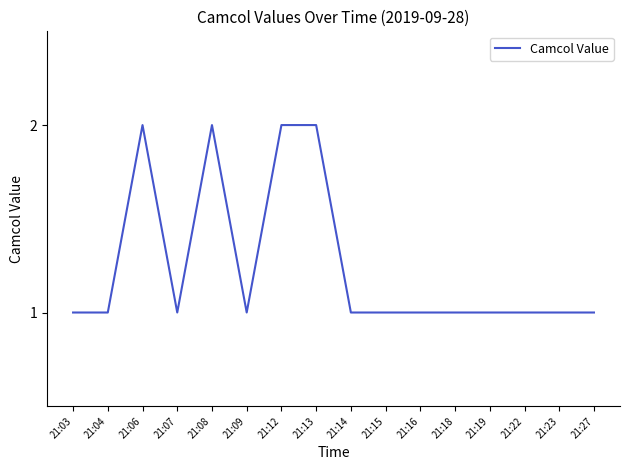

What is the difference between the maximum and minimum values?

1